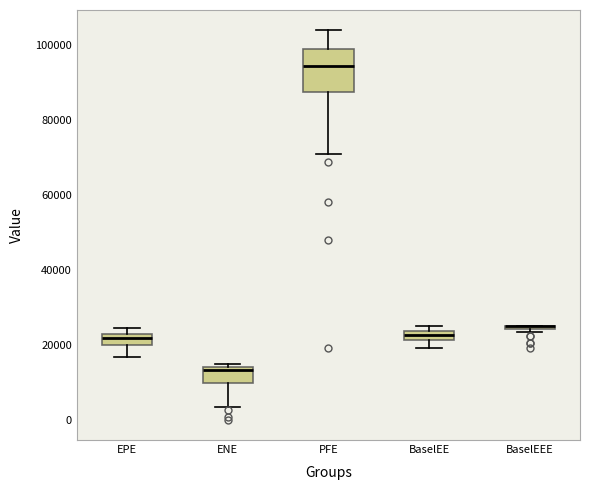

Where is the lower edge of the box for BaselEEE on the y-axis? The values are not printed on the chart, so give them approximately, as read against the axis.

24000